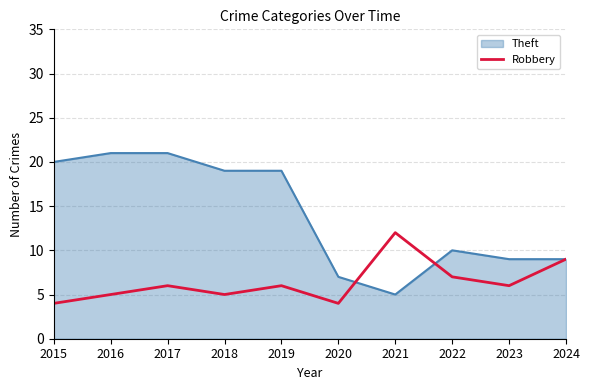

Rank the series at 2018 from highest to lowest value.

Theft, Robbery